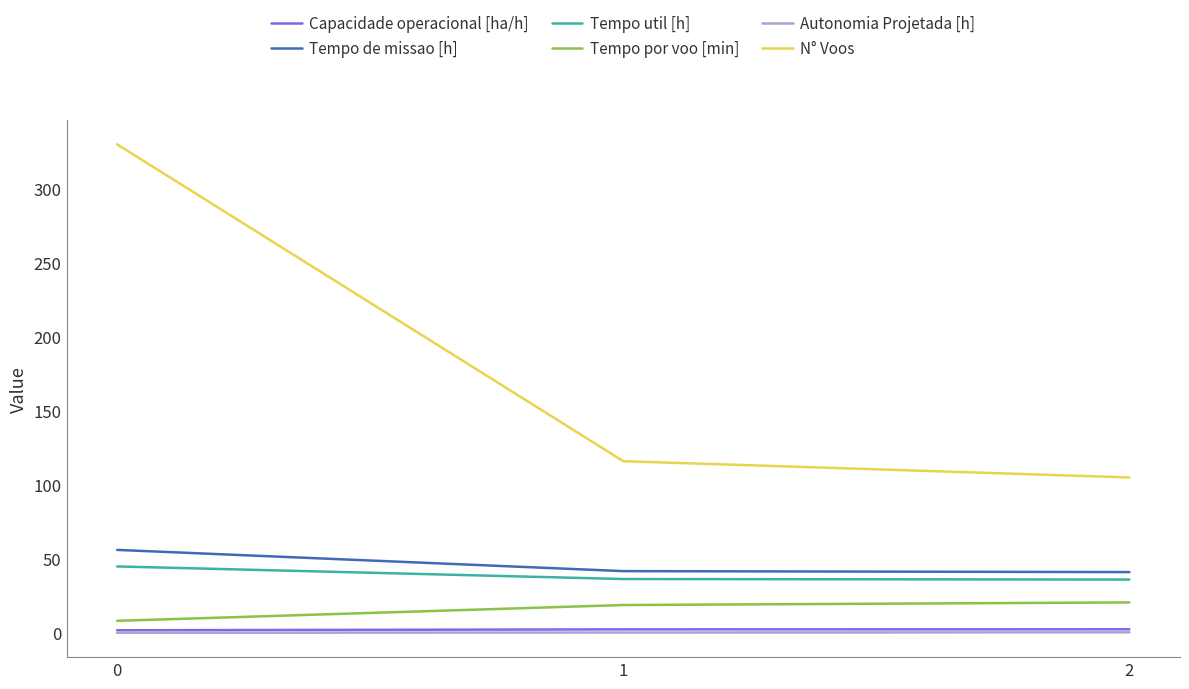

How many lines are shown in the chart?

6